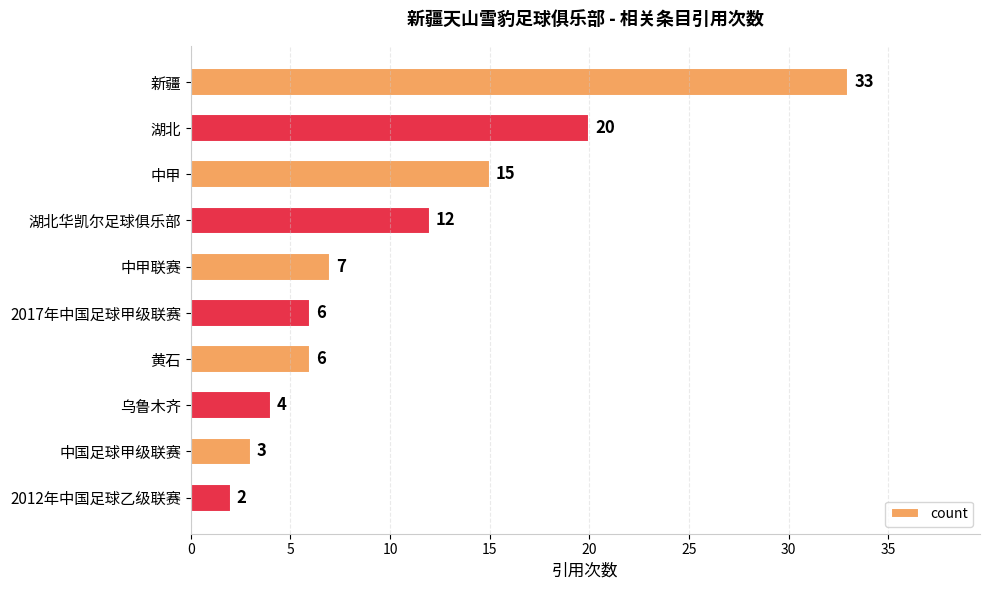

The chart shows a value of 7 at 中甲联赛. True or false?

True